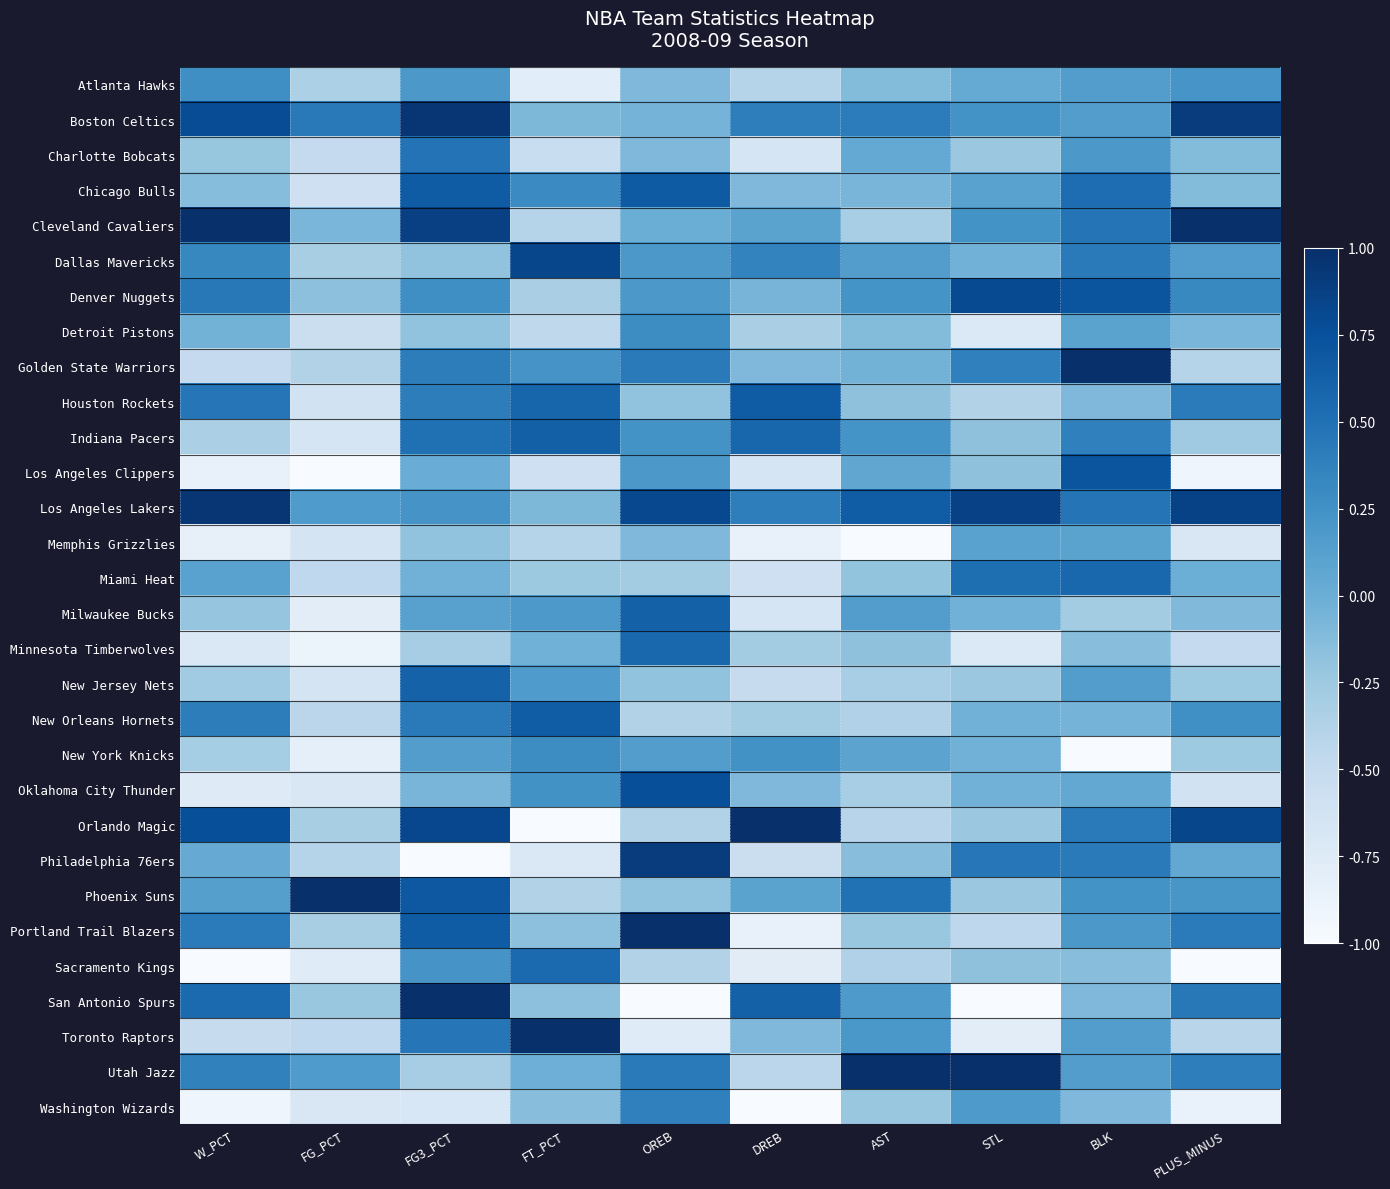

Which series has the largest total across all categories?

Los Angeles Lakers